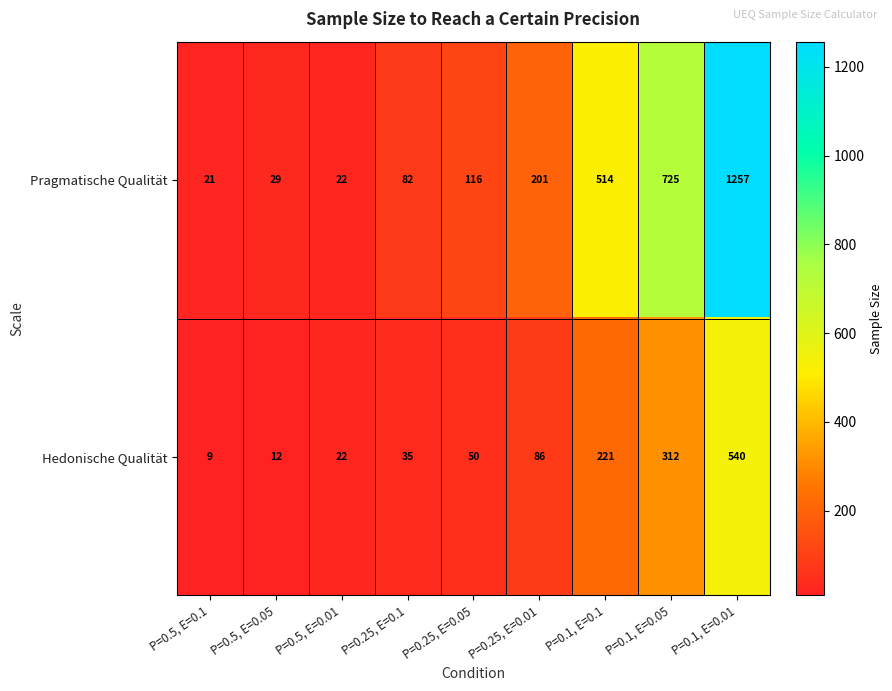

Reading left to right, list all the values displayed in this chart.

Pragmatische Qualität: P=0.5, E=0.1=21	P=0.5, E=0.05=29	P=0.5, E=0.01=22	P=0.25, E=0.1=82	P=0.25, E=0.05=116	P=0.25, E=0.01=201	P=0.1, E=0.1=514	P=0.1, E=0.05=725	P=0.1, E=0.01=1257
Hedonische Qualität: P=0.5, E=0.1=9	P=0.5, E=0.05=12	P=0.5, E=0.01=22	P=0.25, E=0.1=35	P=0.25, E=0.05=50	P=0.25, E=0.01=86	P=0.1, E=0.1=221	P=0.1, E=0.05=312	P=0.1, E=0.01=540